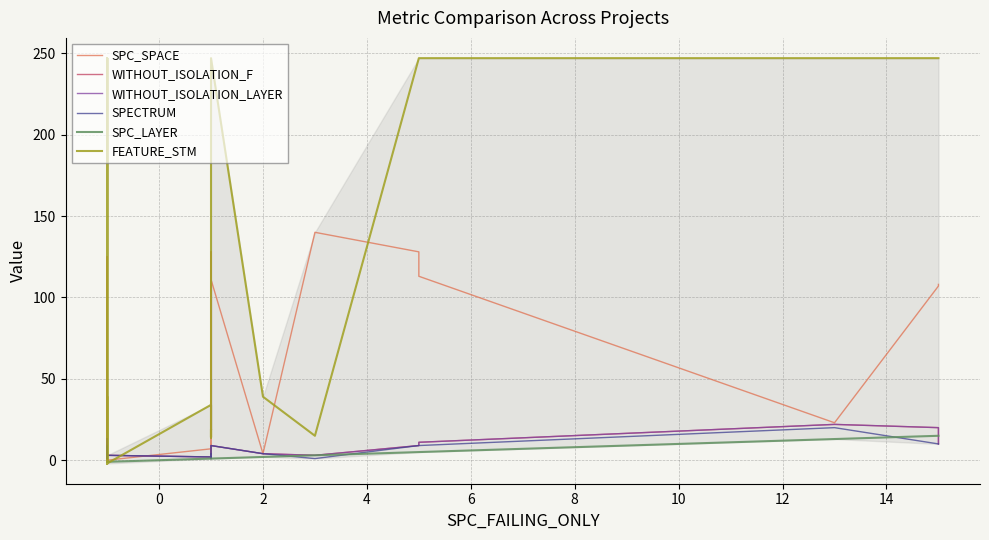

Reading left to right, list all the values displayed in this chart.

SPC_SPACE: 0	0	0	0	0	0	0	0	63	0	125	0	0	7	4	8	4	8	4	12	15	110	12	4	128	111	4	140	128	113	23	107	108
WITHOUT_ISOLATION_F: 9	13	1	1	2	13	1	3	6	2	3	4	3	2	2	2	2	2	2	2	2	2	2	1	2	9	4	3	9	11	22	20	10
WITHOUT_ISOLATION_LAYER: 9	13	1	1	2	13	1	3	6	2	3	4	3	2	2	2	2	2	2	2	2	2	2	1	2	9	4	3	9	11	22	20	10
SPECTRUM: 9	9	1	1	1	7	1	3	8	2	3	4	3	2	4	2	3	2	2	2	2	2	4	1	2	9	4	1	9	9	20	10	10
SPC_LAYER: -1	-1	-1	-1	-1	-1	-1	-1	-1	-1	-1	-1	-1	1	1	1	1	1	1	1	1	1	1	1	1	1	2	3	5	5	13	15	15
FEATURE_STM: -2	247	39	-2	-2	39	-2	-2	247	-2	247	-2	-2	34	34	34	34	34	19	19	19	14	19	19	14	247	39	15	247	247	247	247	247